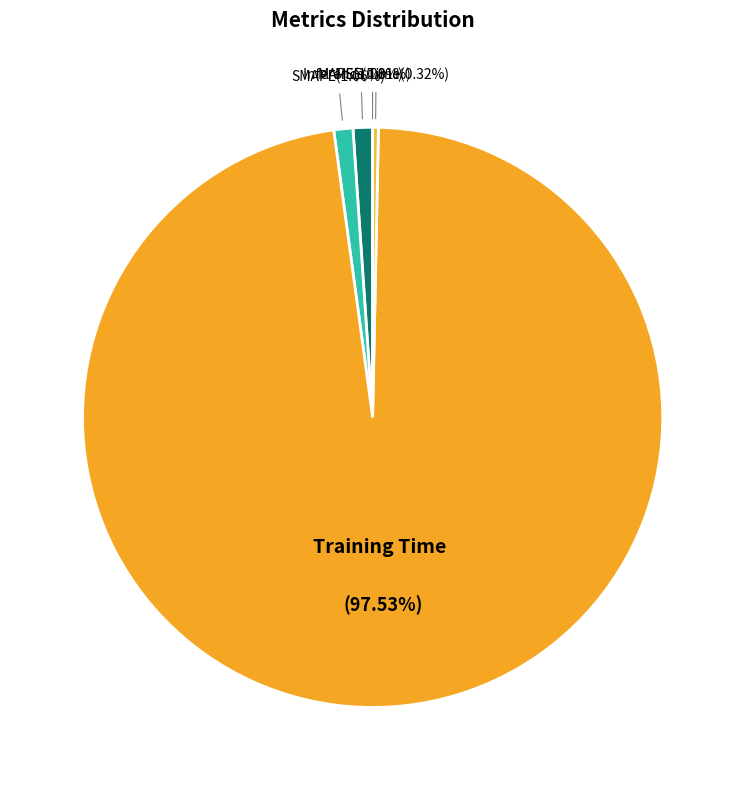

Which slice represents more than half of the pie?

Training Time